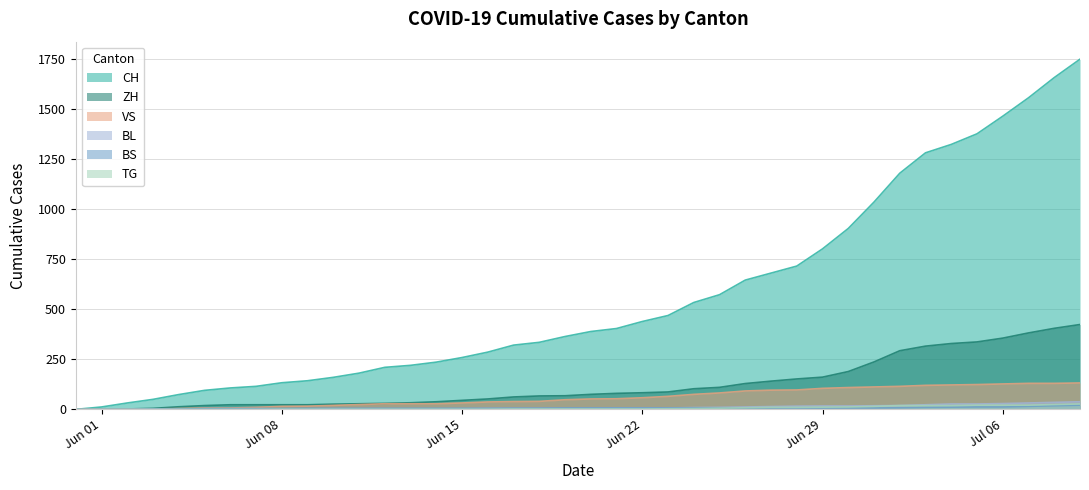

What is the sum of all VS values?

2384